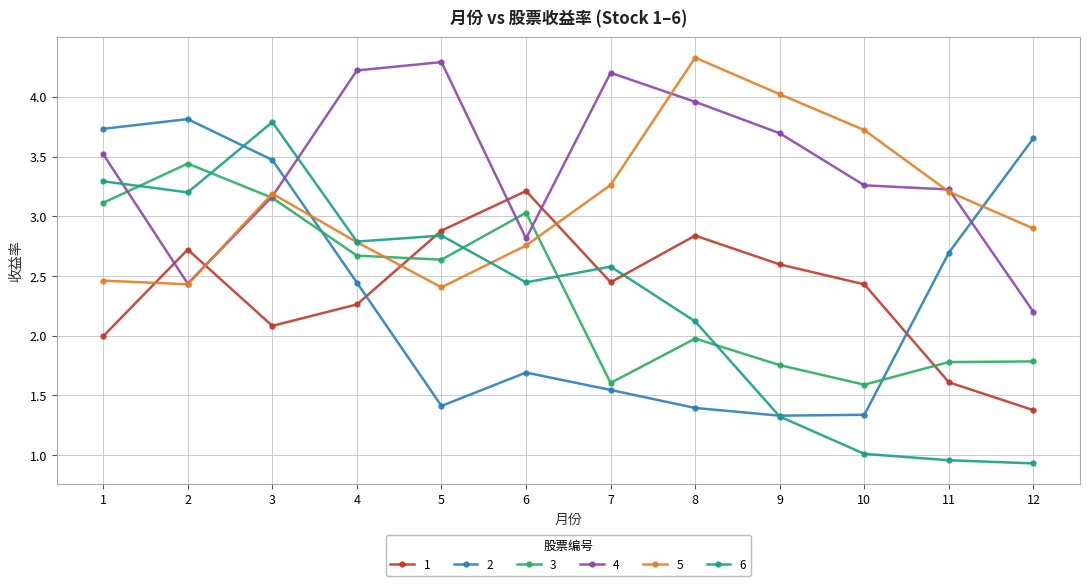

How many values in the 5 series exceed 3?

6